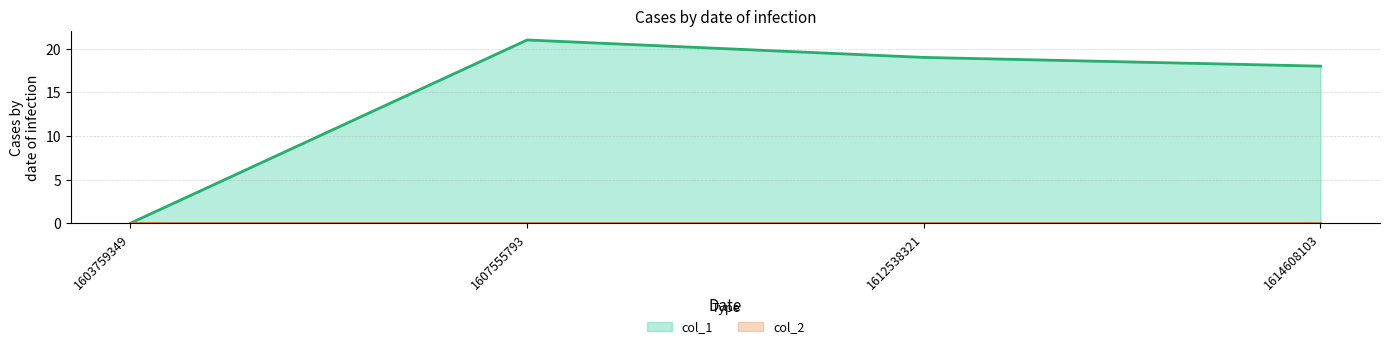

What is the sum of the values at 1607555793 and 1603759349?

21